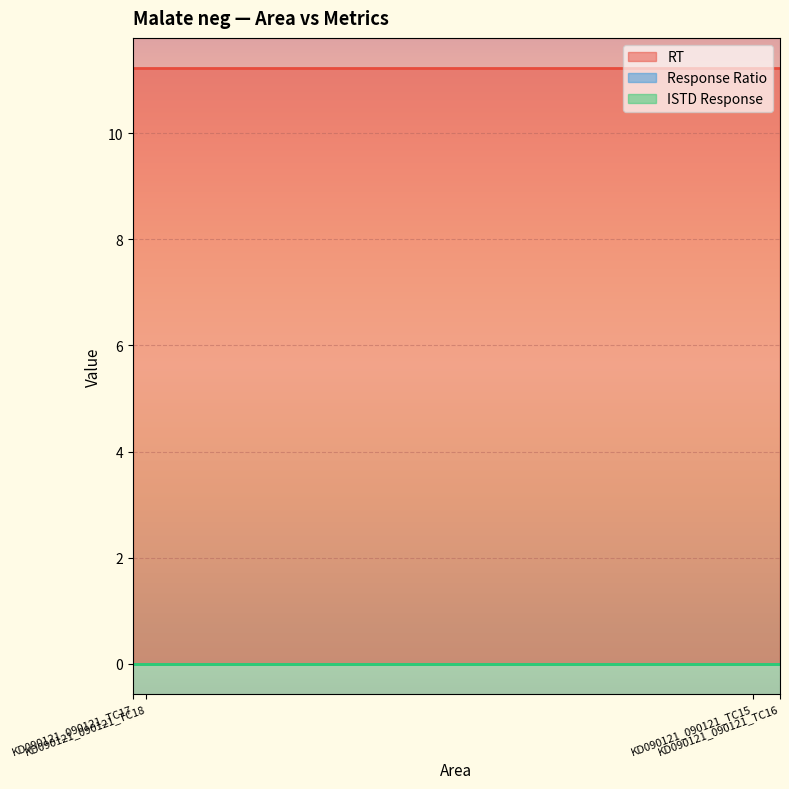

Is the value of ISTD Response at KD090121_090121_TC17 greater than the value of RT at KD090121_090121_TC17?

No